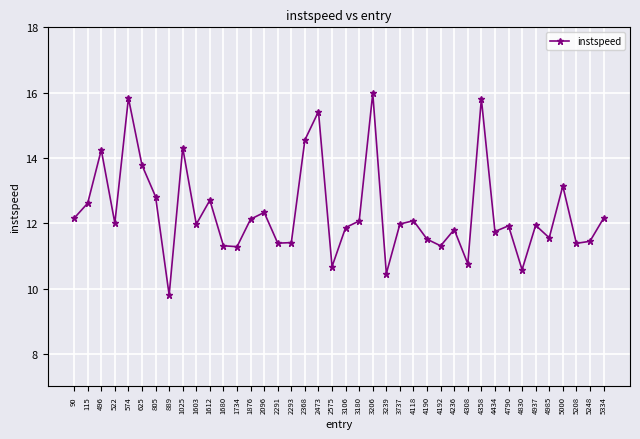

What is the average value?

12.4